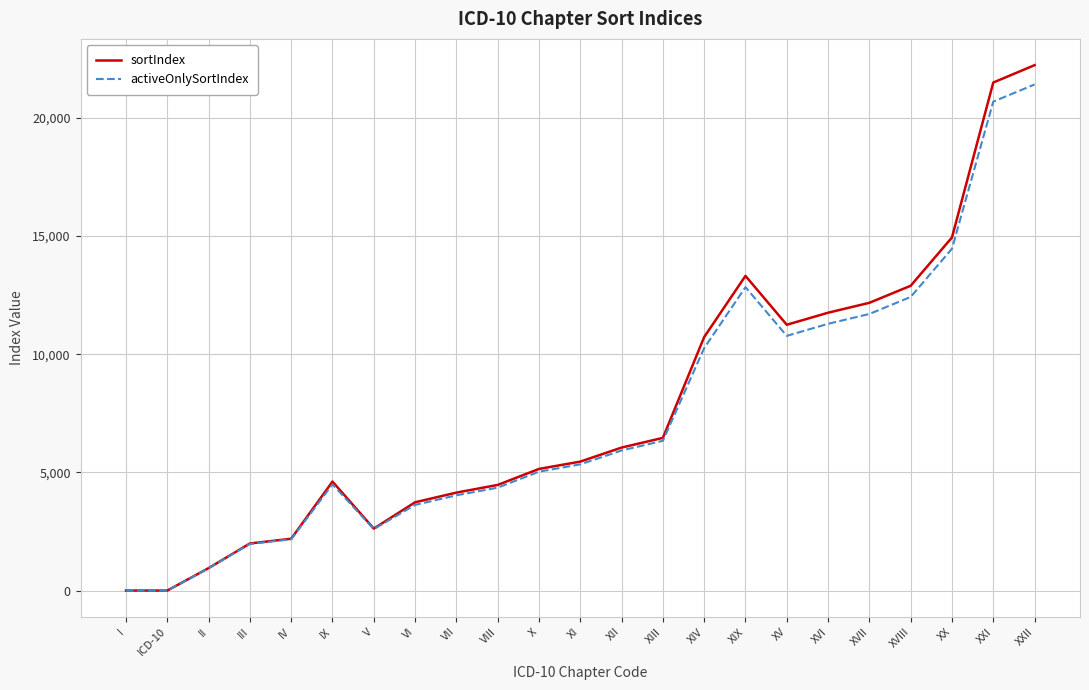

Where is the first local maximum for sortIndex?

IX